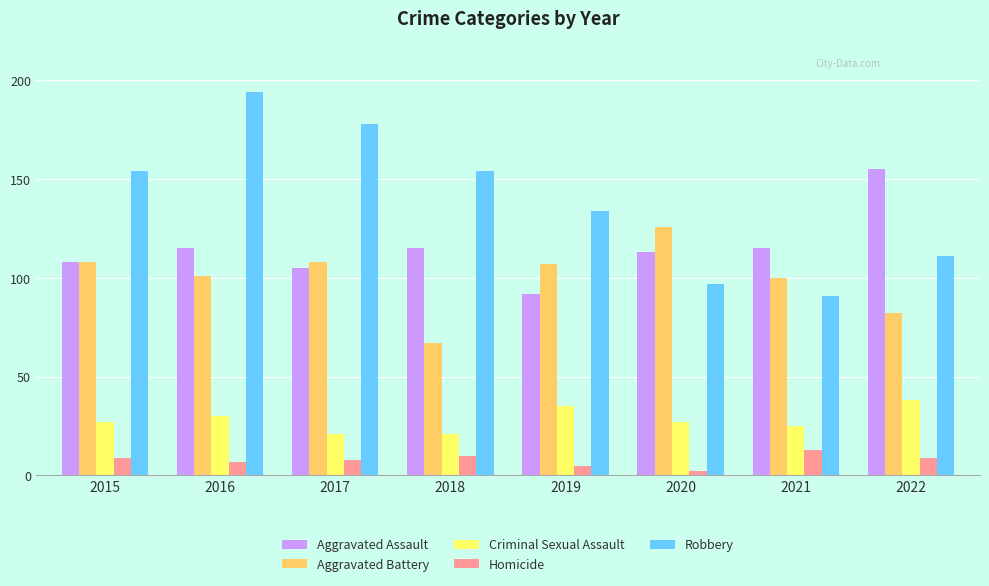

At which label does Homicide reach its minimum?

2020